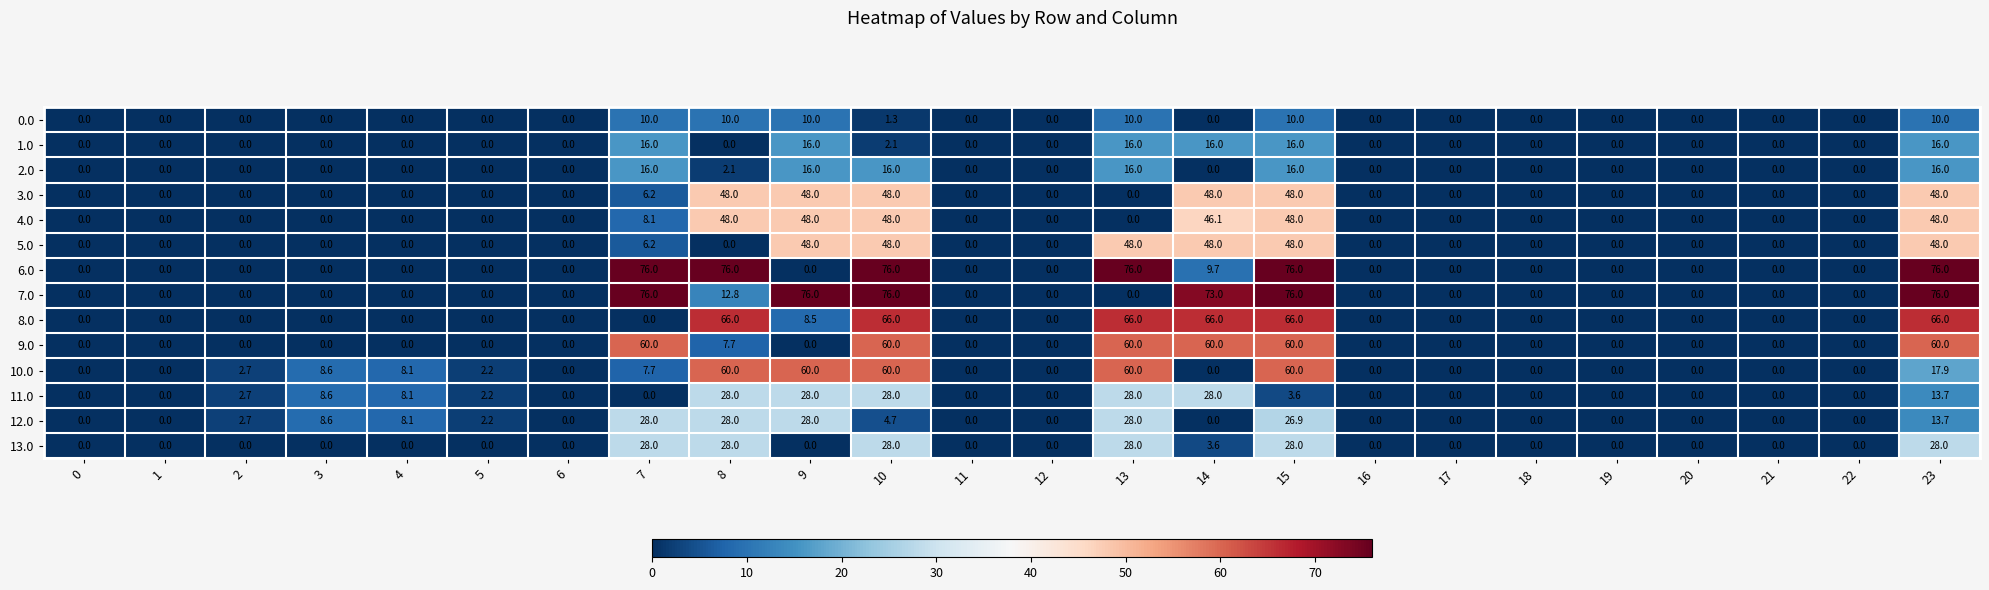

What is the spread (max minus min) of values at 3?

8.6